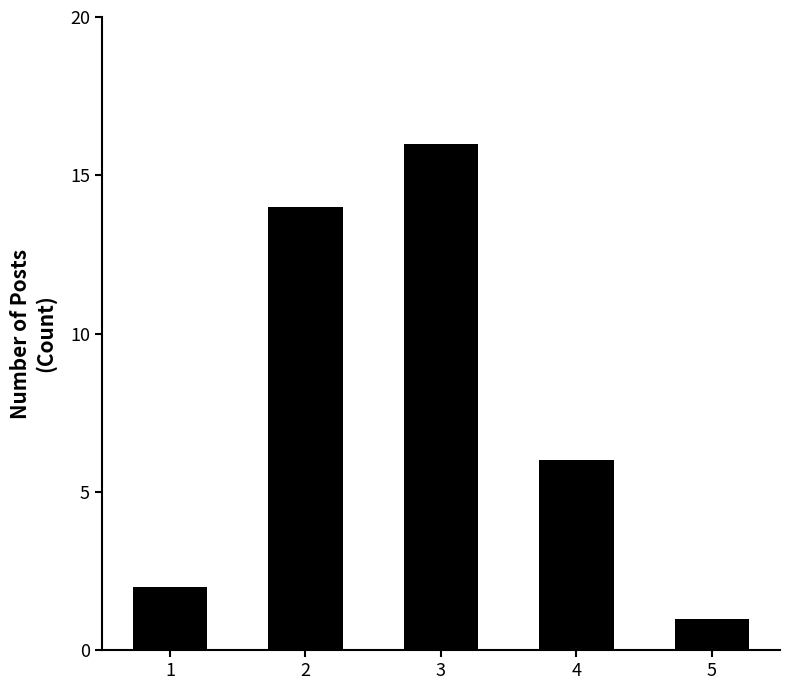

What is the ratio of the value at 5 to the value at 1?

0.5